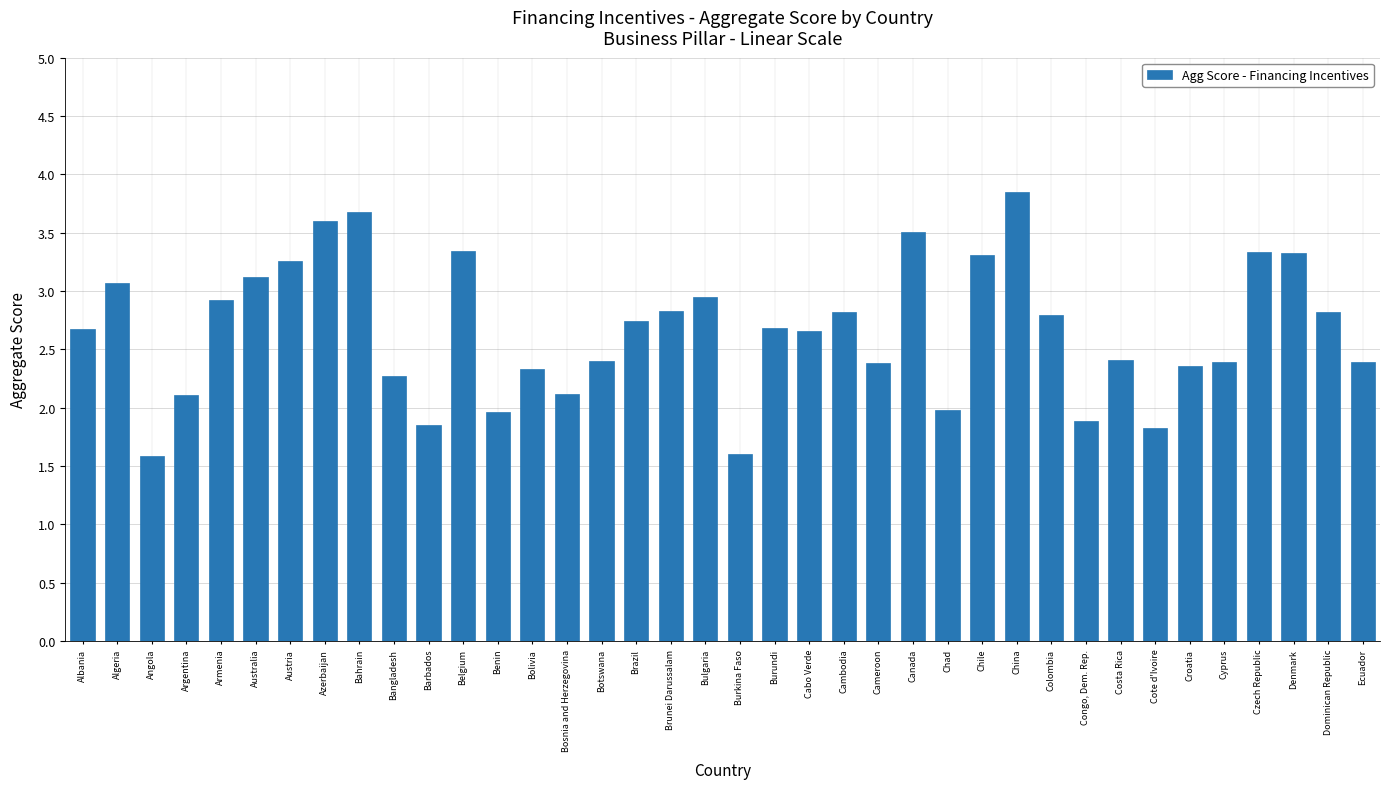

Rank the categories by value from highest to lowest.

China, Bahrain, Azerbaijan, Canada, Belgium, Czech Republic, Denmark, Chile, Austria, Australia, Algeria, Bulgaria, Armenia, Brunei Darussalam, Dominican Republic, Cambodia, Colombia, Brazil, Burundi, Albania, Cabo Verde, Costa Rica, Botswana, Cyprus, Ecuador, Cameroon, Croatia, Bolivia, Bangladesh, Bosnia and Herzegovina, Argentina, Chad, Benin, Congo, Dem. Rep., Barbados, Cote d'Ivoire, Burkina Faso, Angola